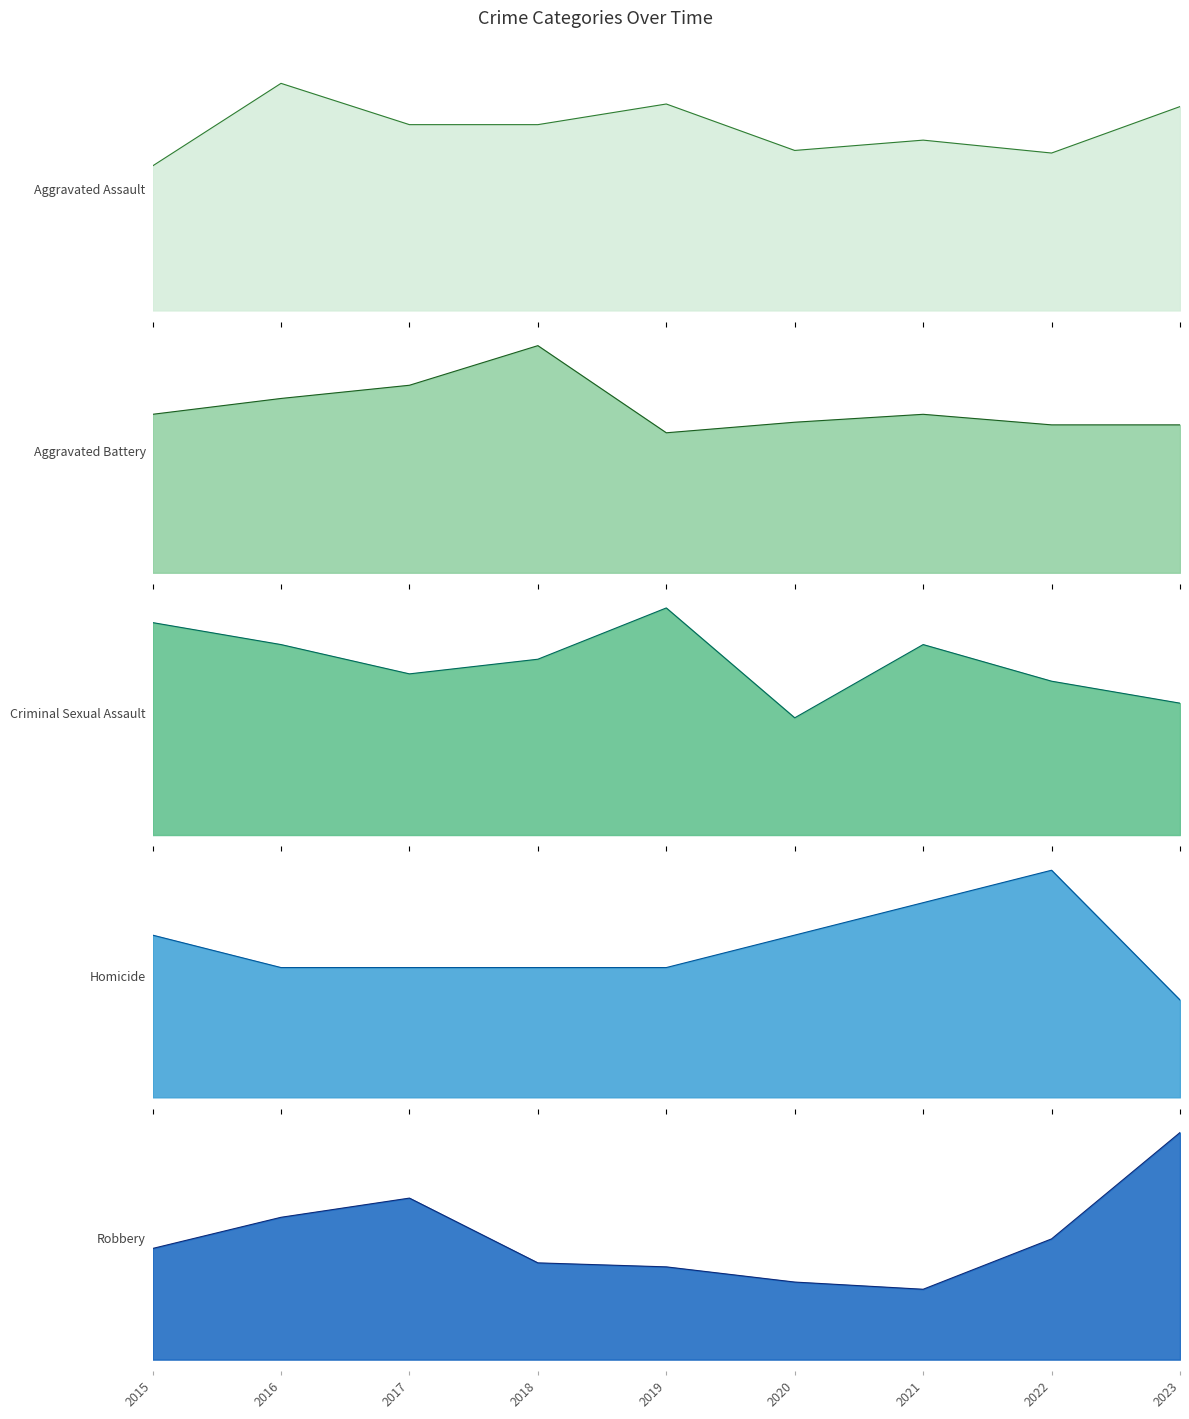

Is the value of Aggravated Assault at 2017 greater than the value of Criminal Sexual Assault at 2021?

Yes